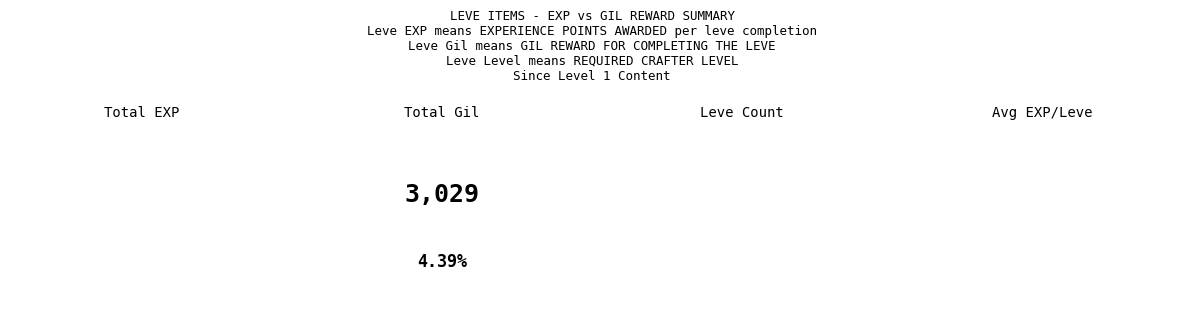

Rank the series by their average value, from lowest to highest.

Leve Gil, Leve EXP